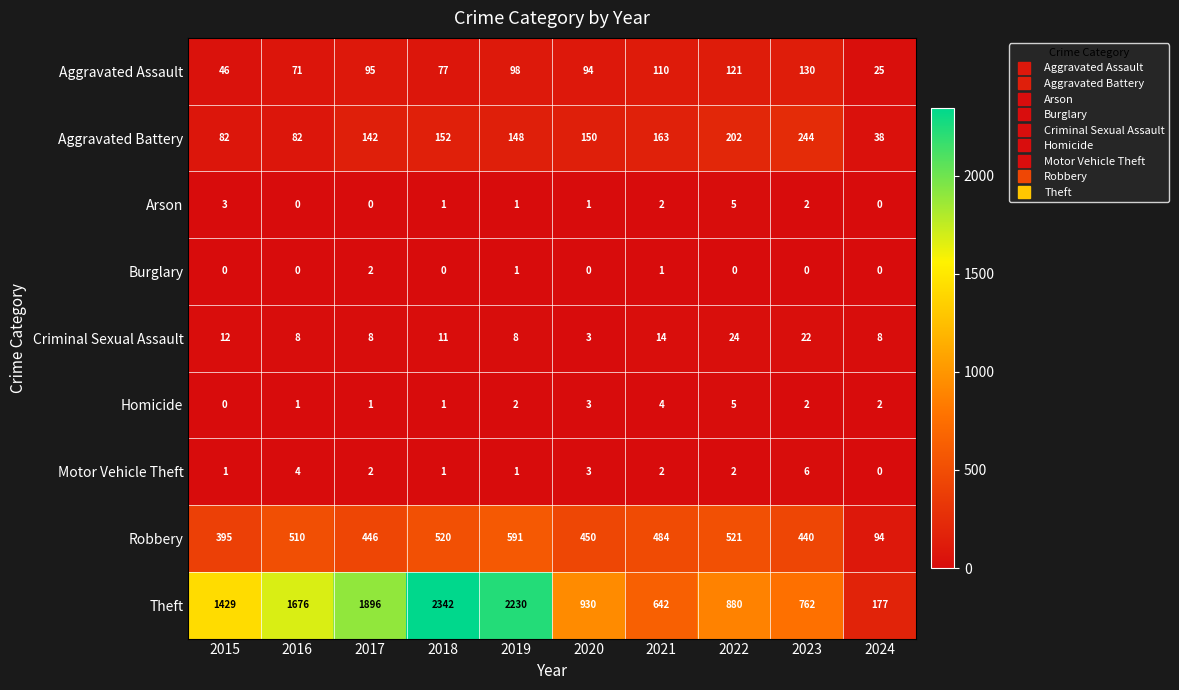

True or false: Criminal Sexual Assault has a value of 8 at 2019.

True